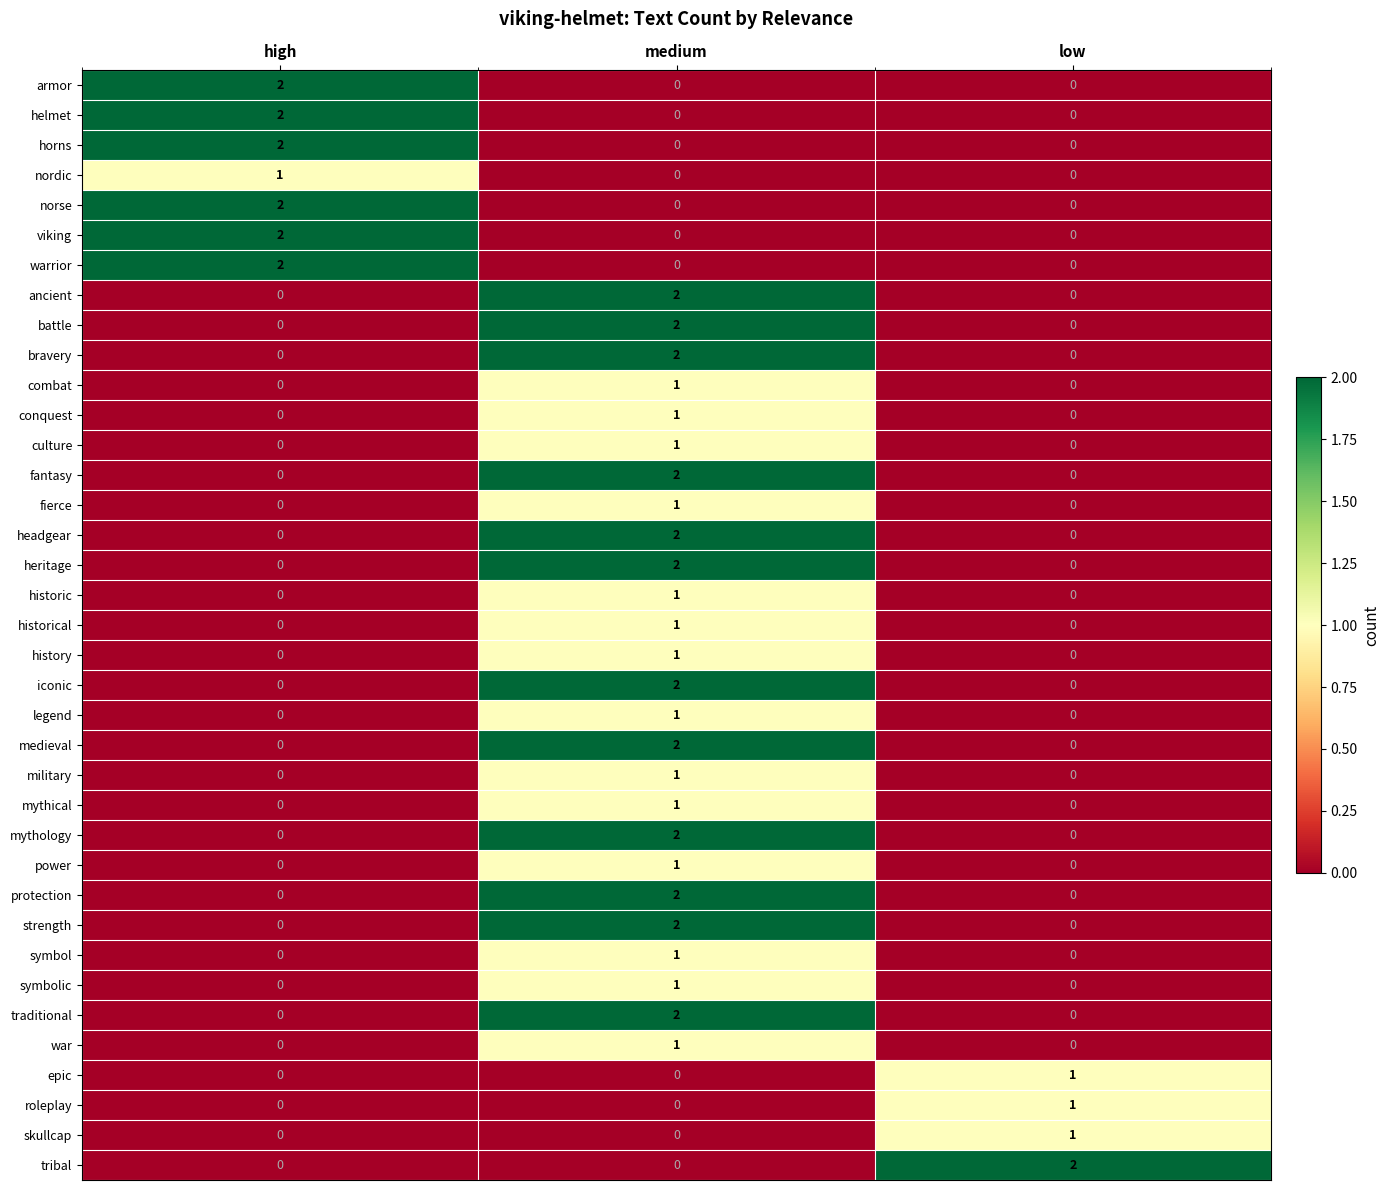

What is the total value across all series at high?

13